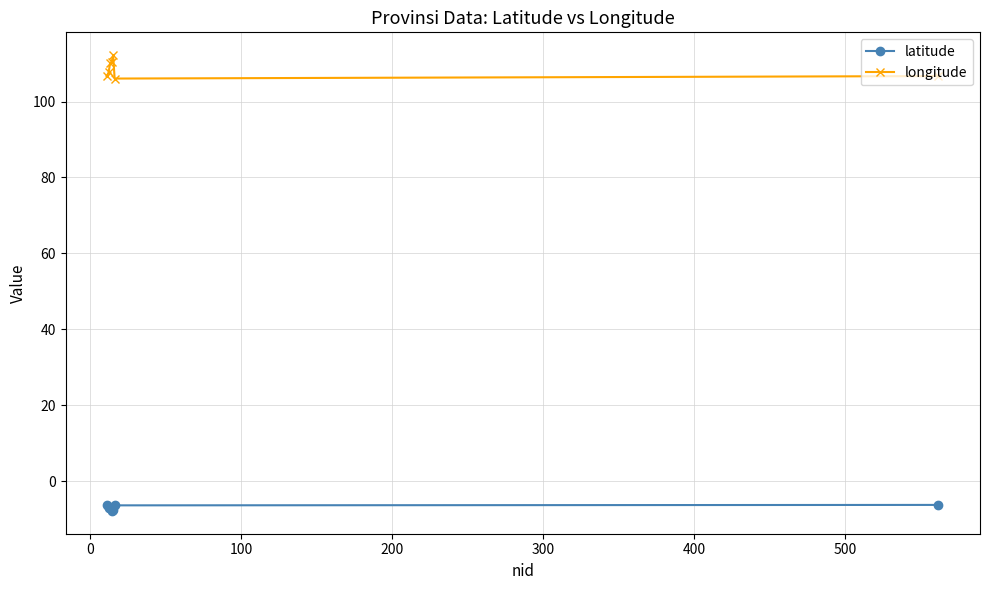

What is the maximum value for longitude?

112.2